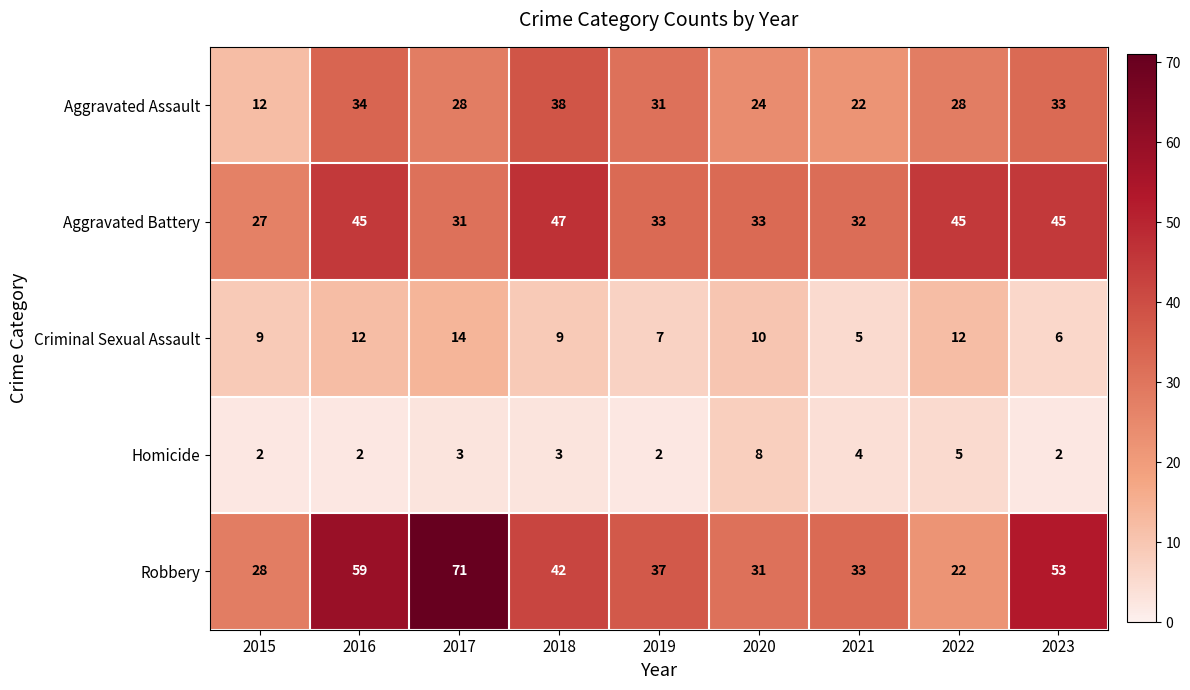

At which category is the sum across all series the highest?

2016